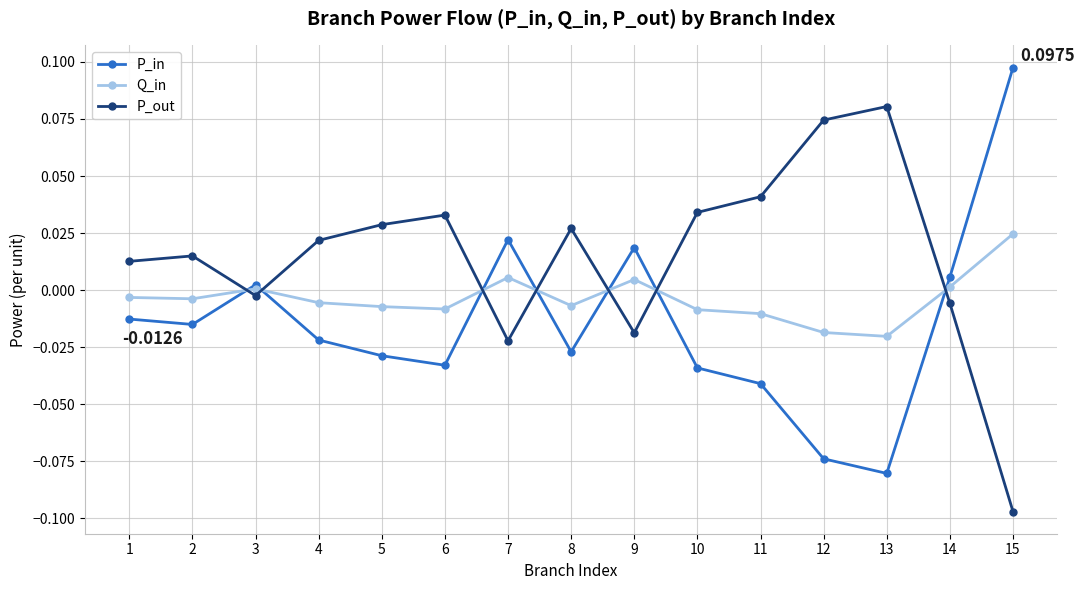

How many positive values does the P_in series have?

5